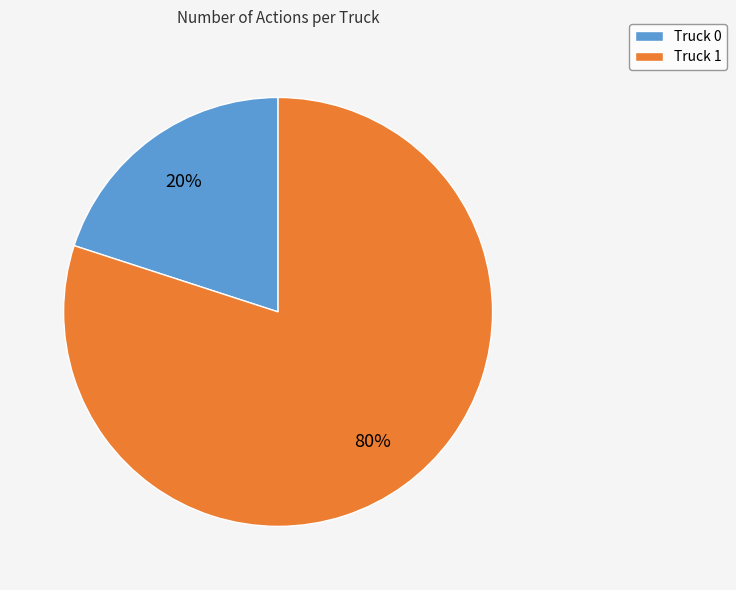

Is there a majority slice in this chart?

Yes